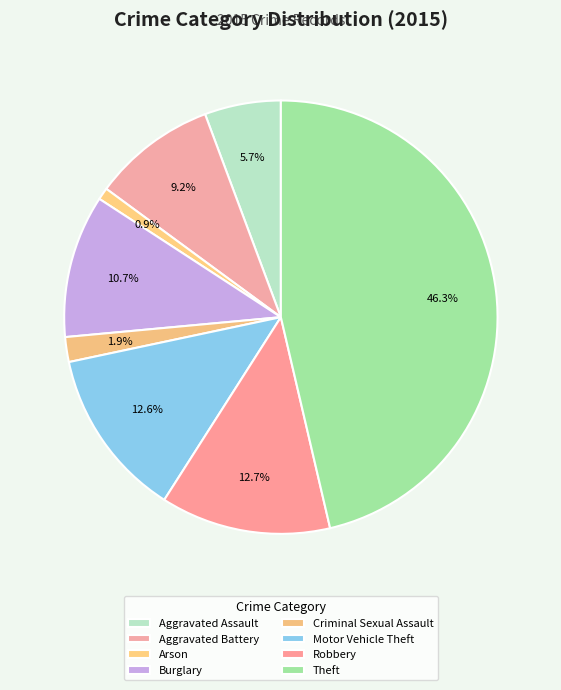

Count the number of slices in the pie.

8